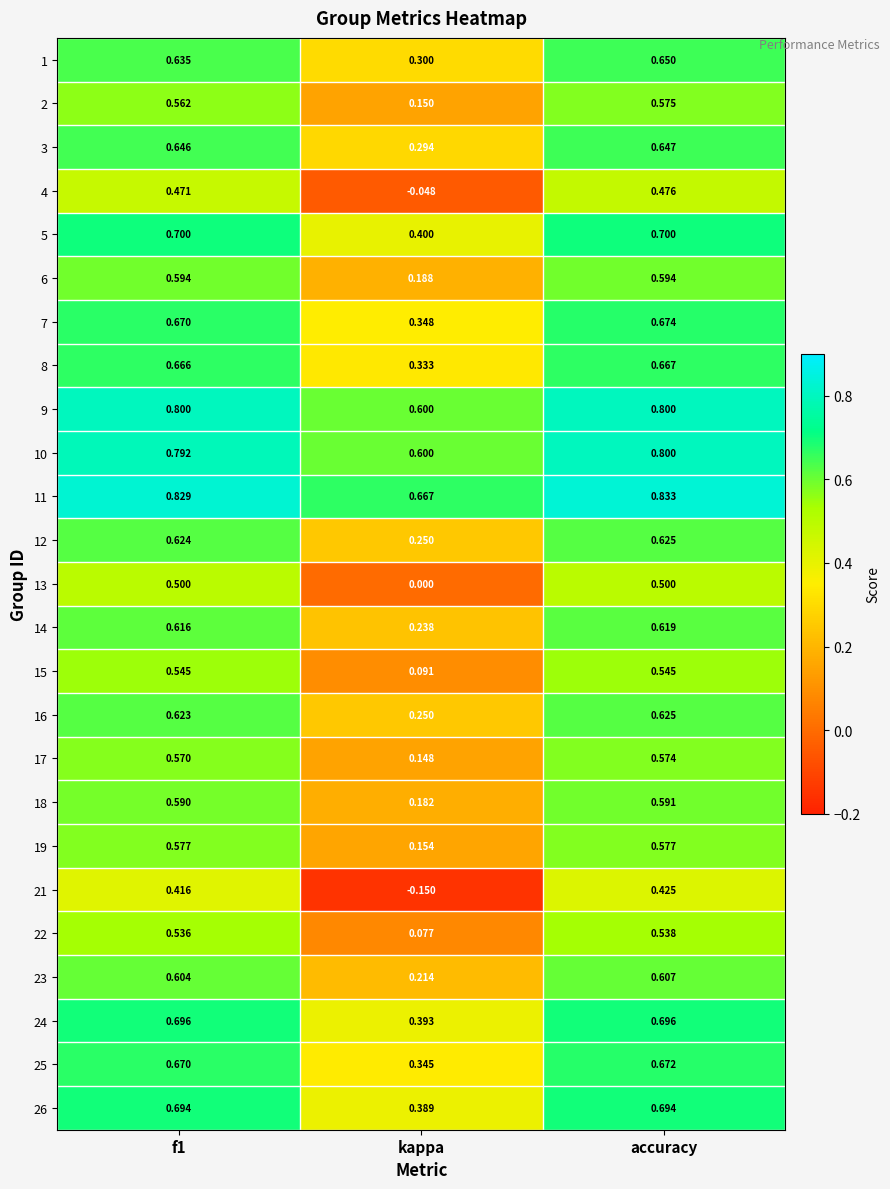

Is the value of 14 at f1 greater than the value of 26 at kappa?

Yes